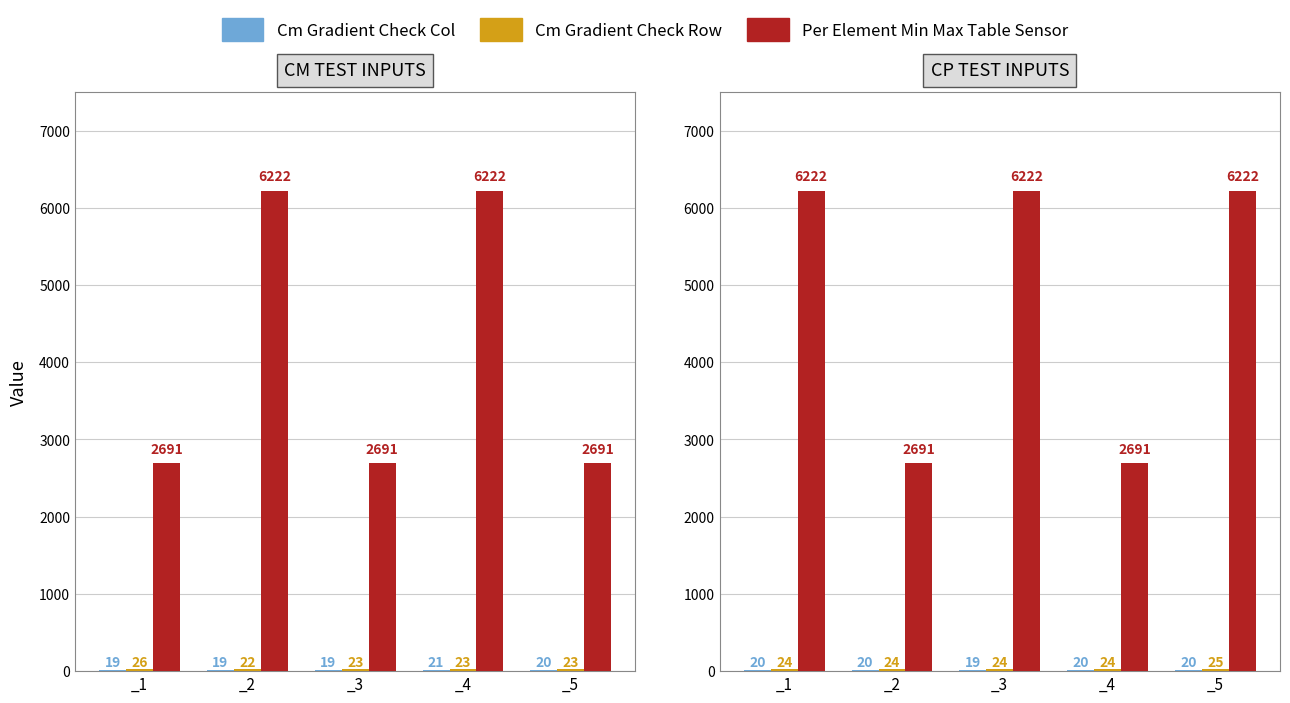

At which category is the sum across all series the highest?

_5